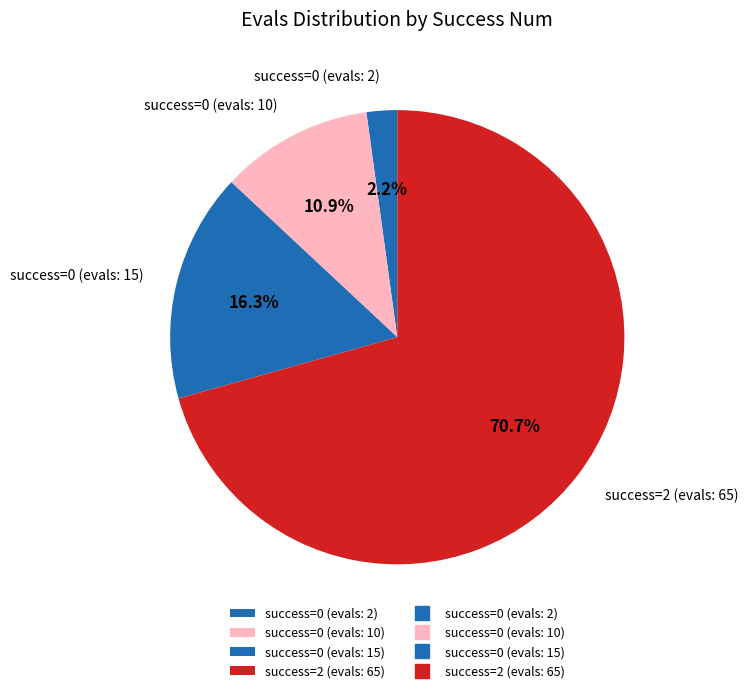

Count the number of slices in the pie.

4